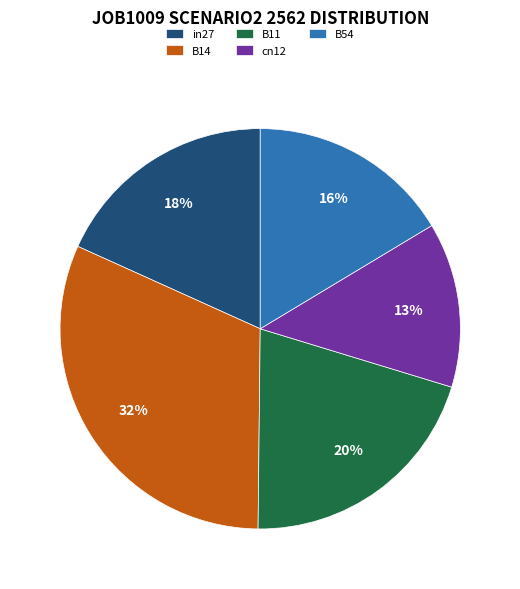

How many segments does this pie chart have?

5